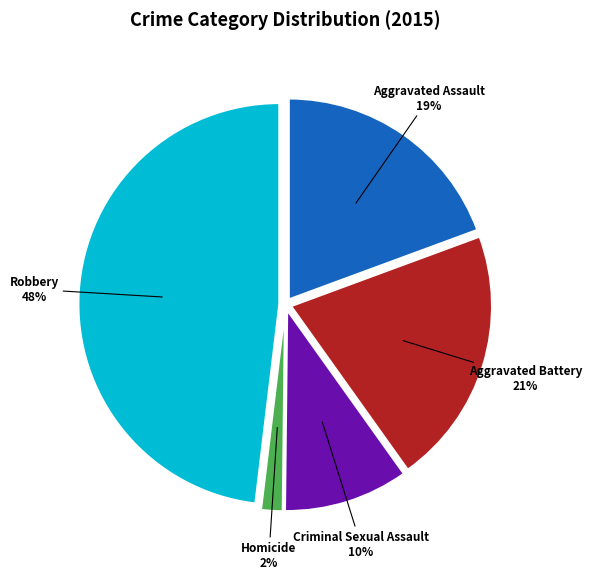

Is there a majority slice in this chart?

No